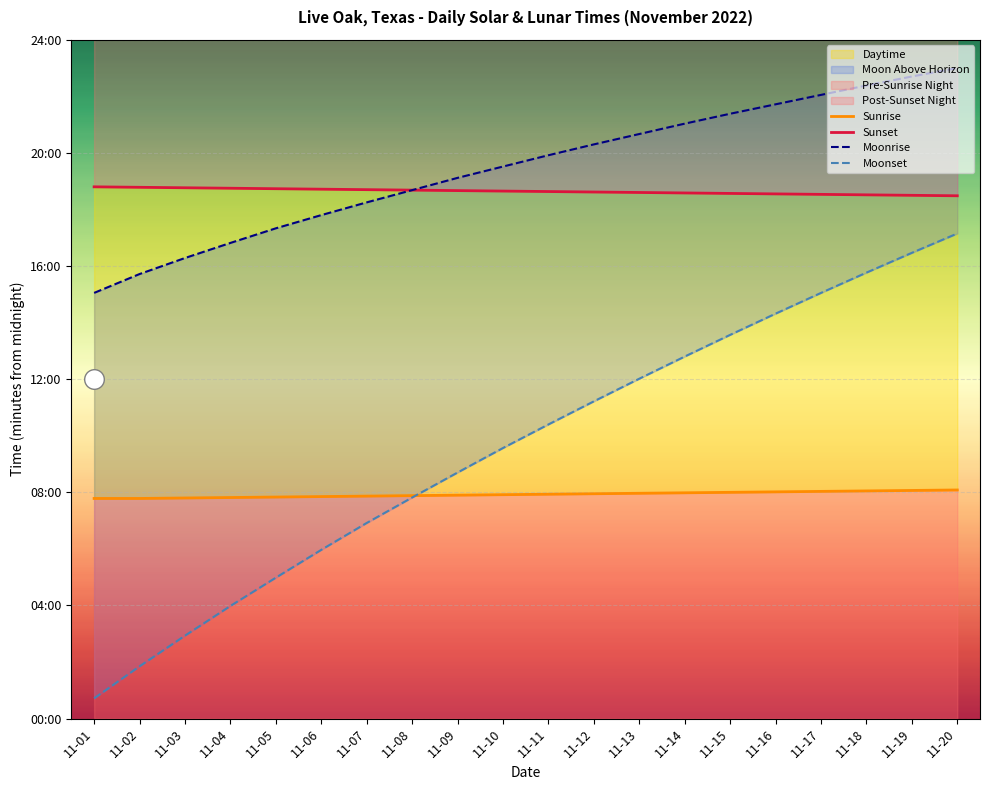

Which series contains the highest Y value?

Moonrise